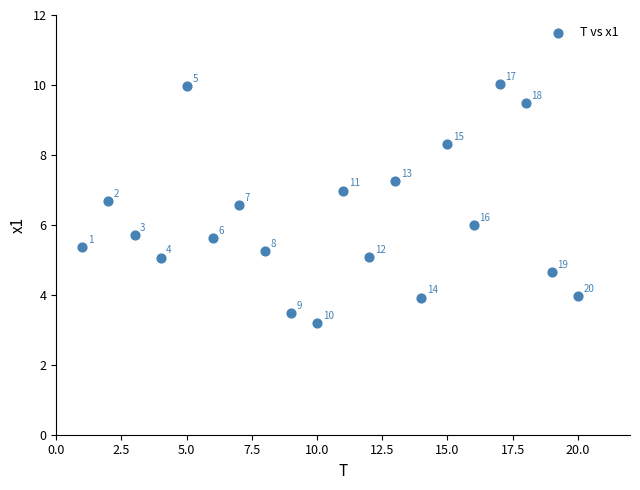

What is the range of X values (max minus min)?

19.0